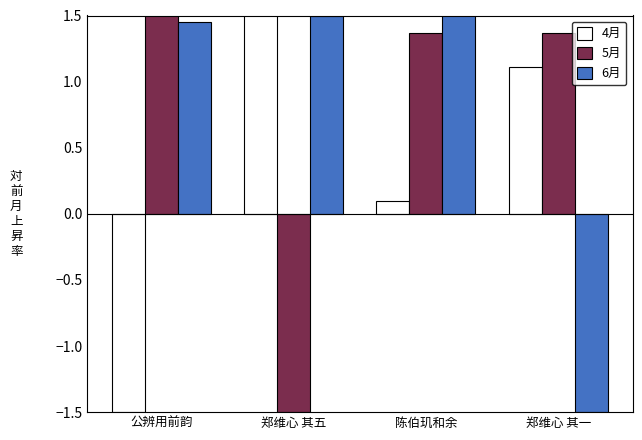

How many 5月 values are between 1 and 2?

3